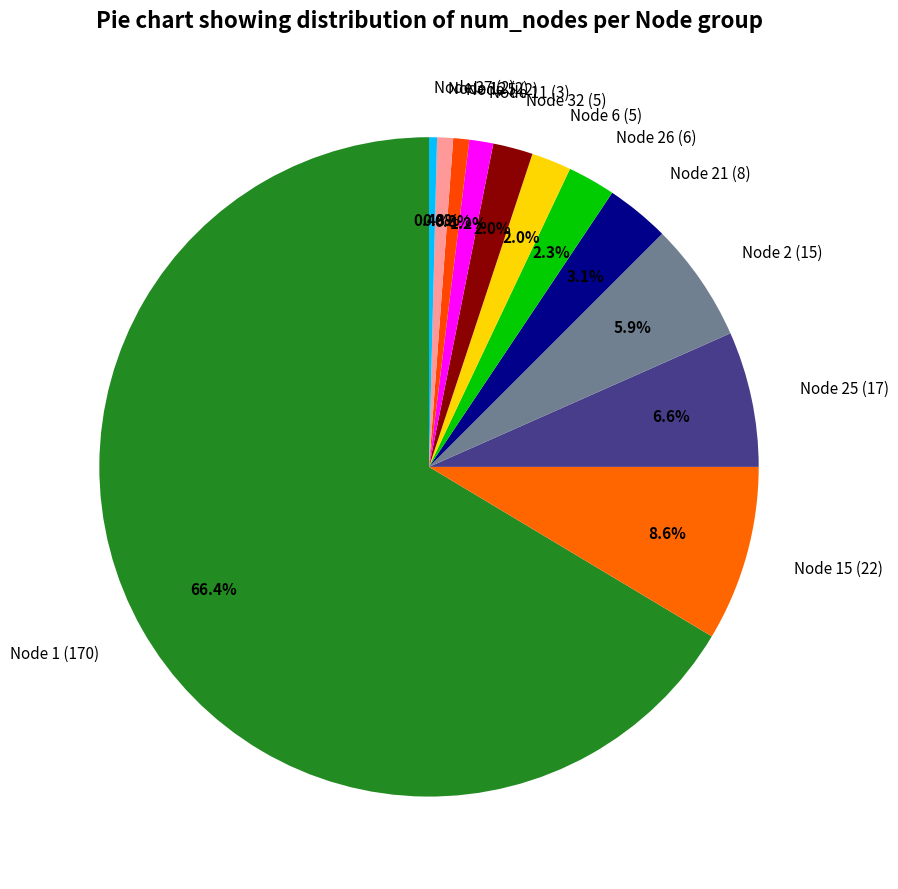

Which has a higher value, Node 5 (2) or Node 25 (17)?

Node 25 (17)